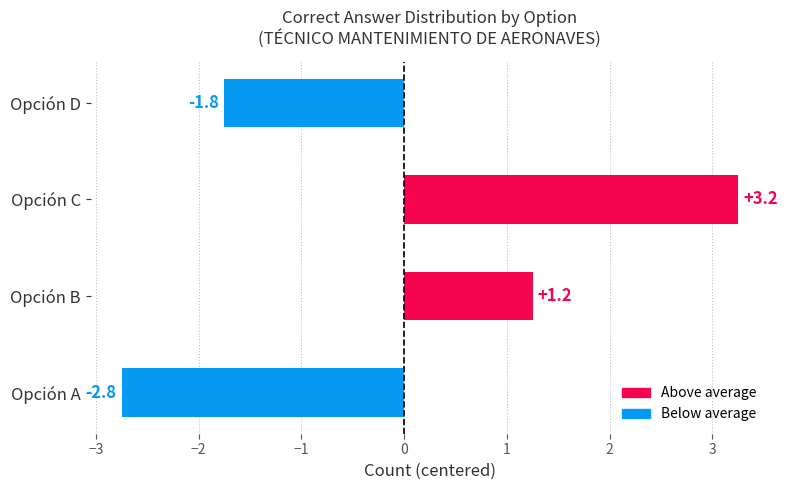

Which category has the lowest value across all series?

Opción A